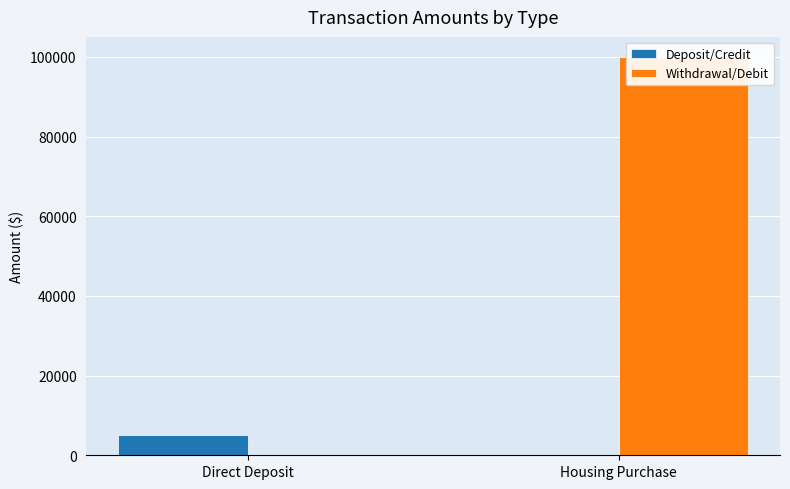

What is the difference between the maximum and minimum values in the Deposit/Credit series?

5000